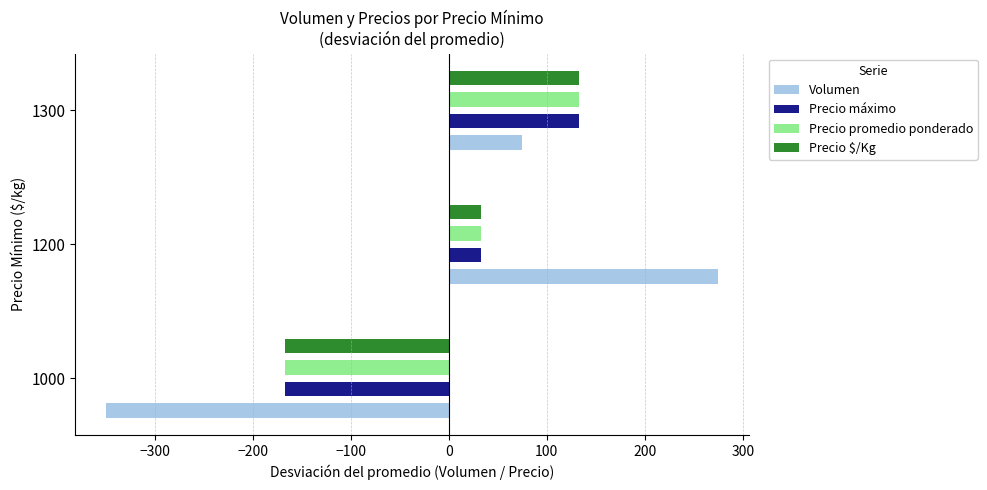

List the labels in order of Precio $/Kg value, largest first.

1300, 1200, 1000